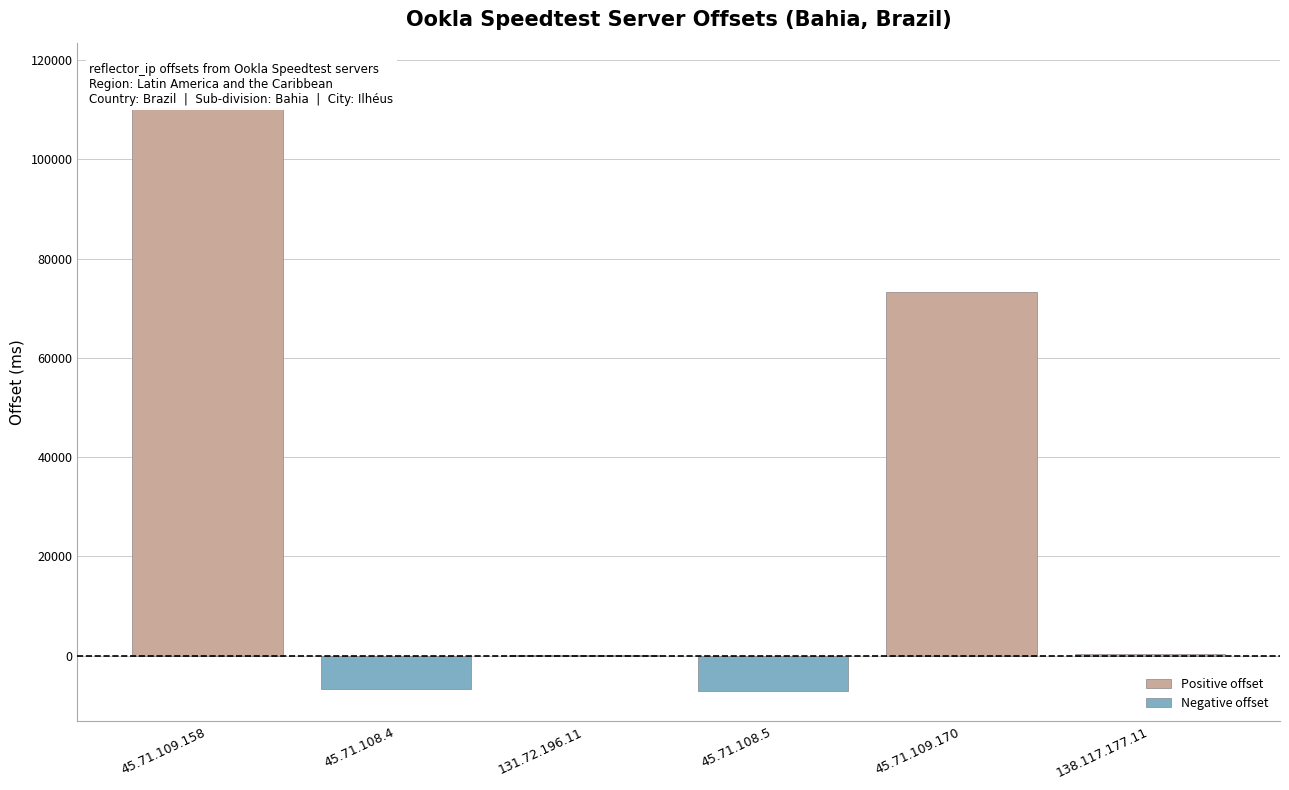

Rank the categories by Positive offset value from lowest to highest.

45.71.108.4, 45.71.108.5, 131.72.196.11, 138.117.177.11, 45.71.109.170, 45.71.109.158